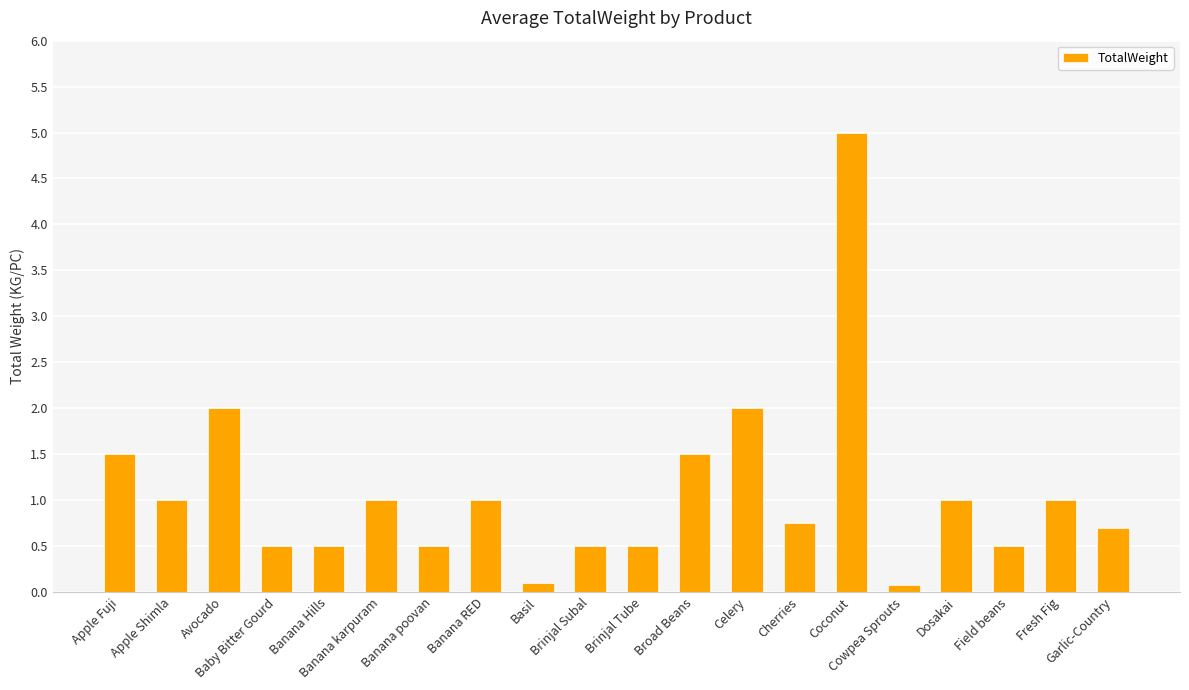

What is the maximum value shown in the chart?

5.0